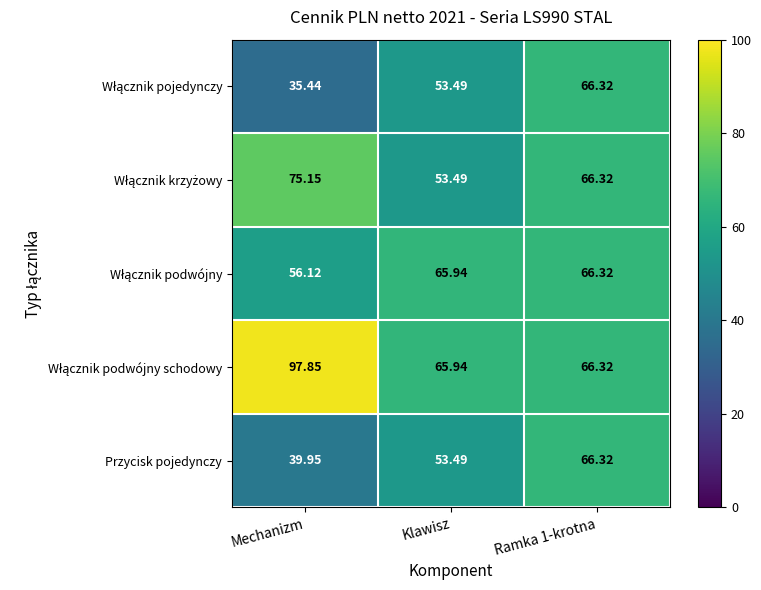

Which category has the lowest value across all series?

Mechanizm